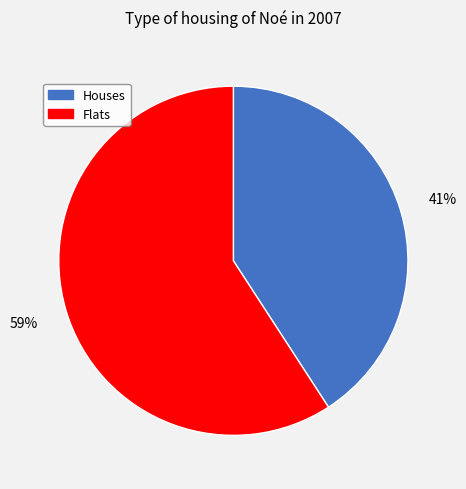

Is there any slice that represents more than half of the pie?

Yes